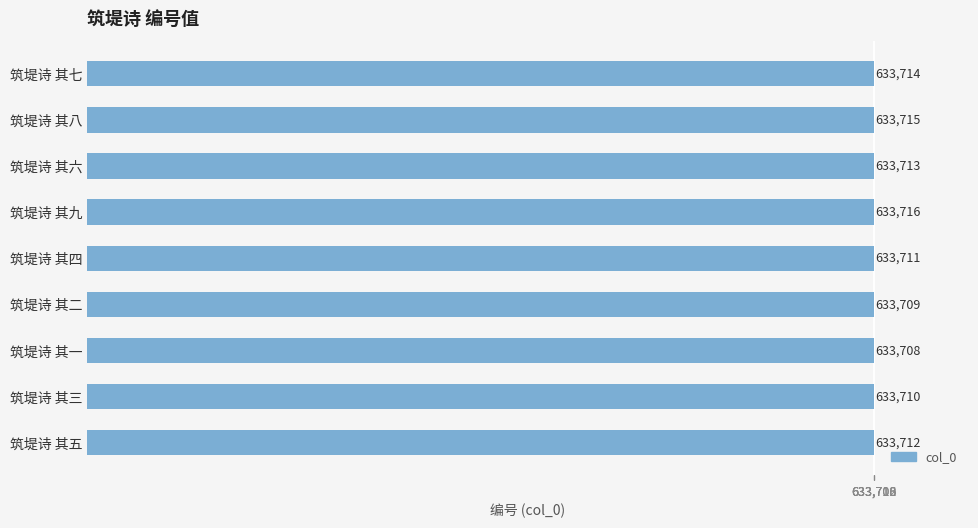

What is the smallest value displayed?

633708